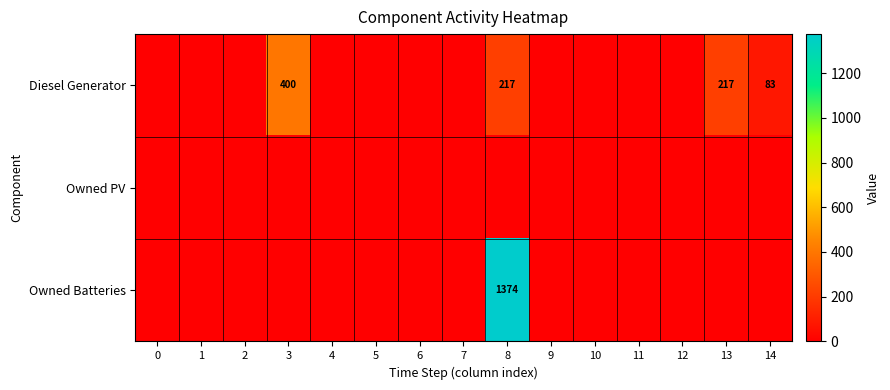

True or false: Diesel Generator has a value of 51 at 14.

False